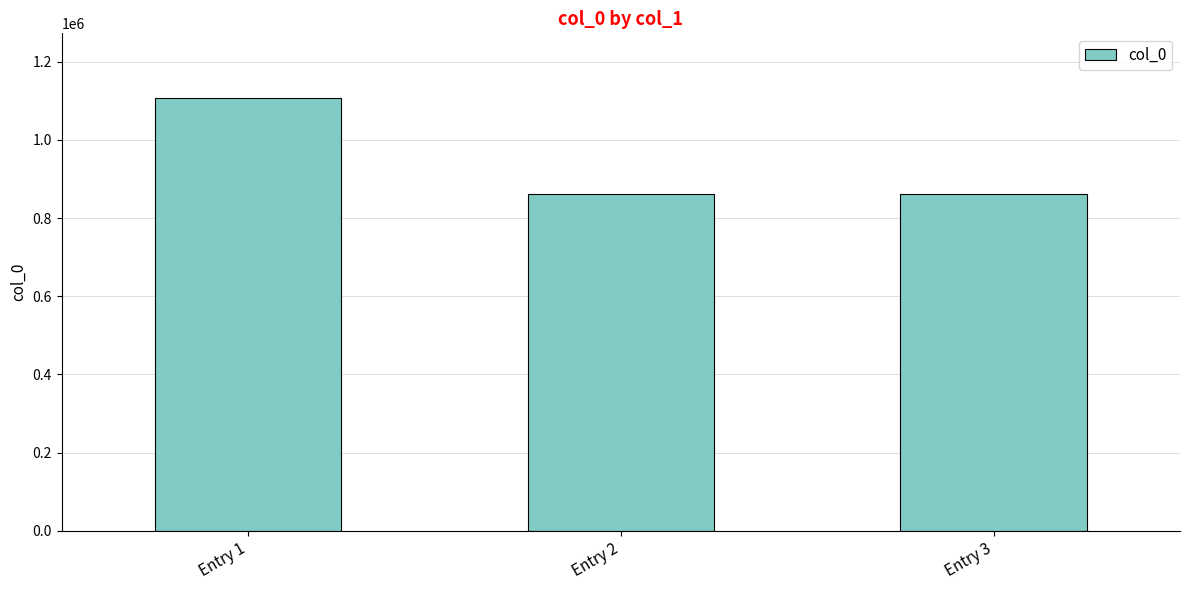

The value at Entry 1 is 1106808. True or false?

True